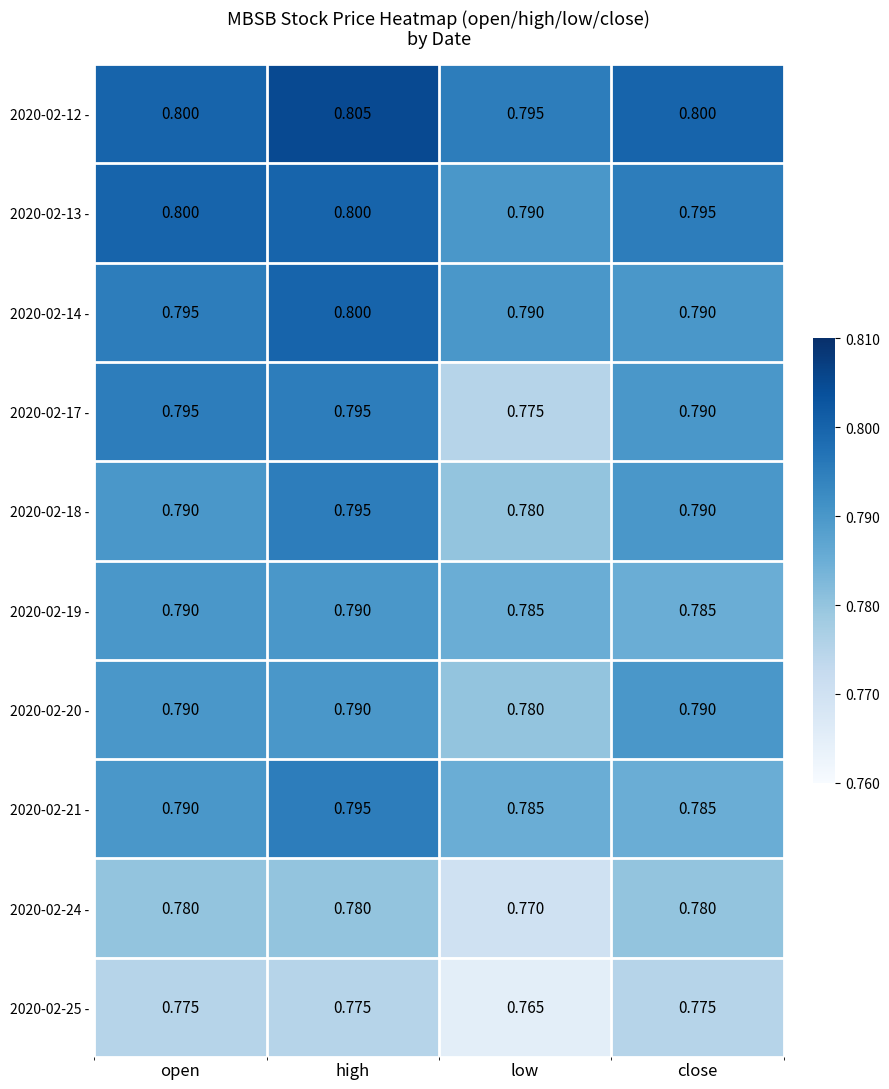

What is the total value across all series at close?

7.9